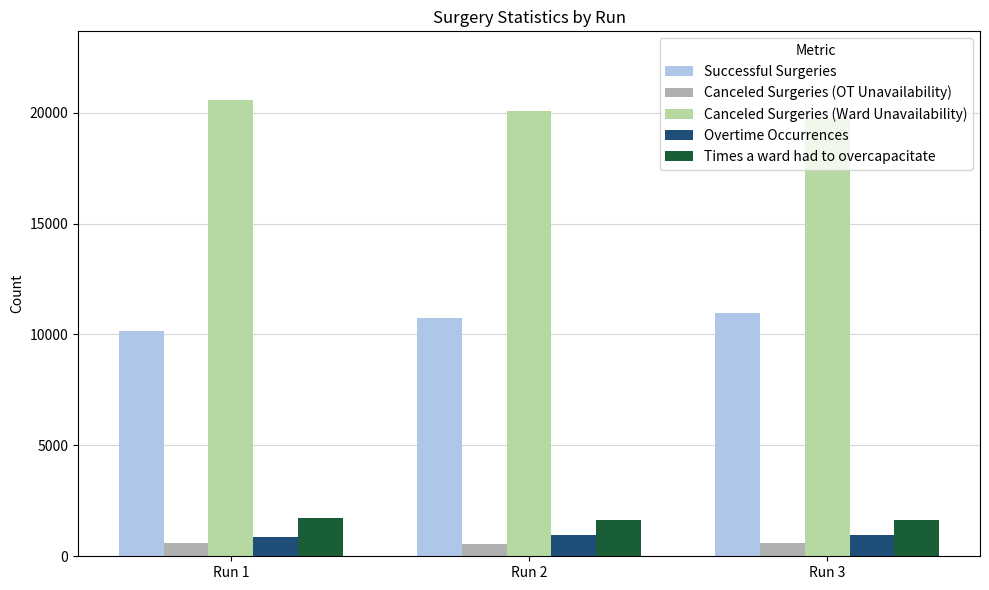

List the labels in order of Successful Surgeries value, largest first.

Run 3, Run 2, Run 1